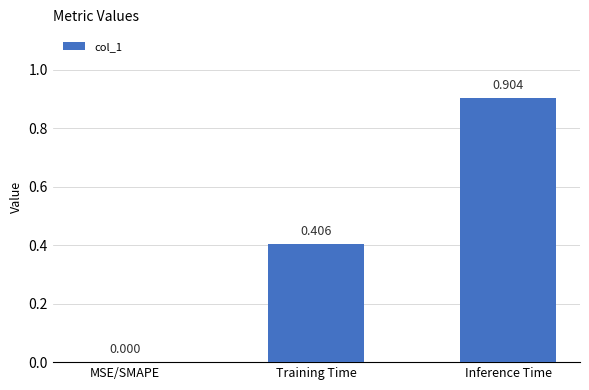

Which category has the highest value across all series?

Inference Time